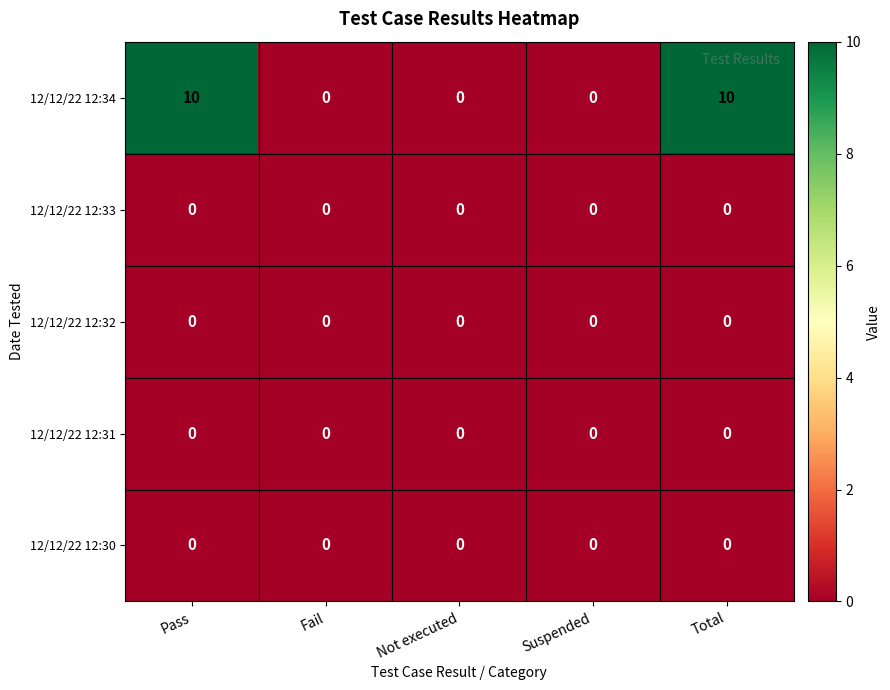

Is it true that 12/12/22 12:34 equals 10 at Pass?

True